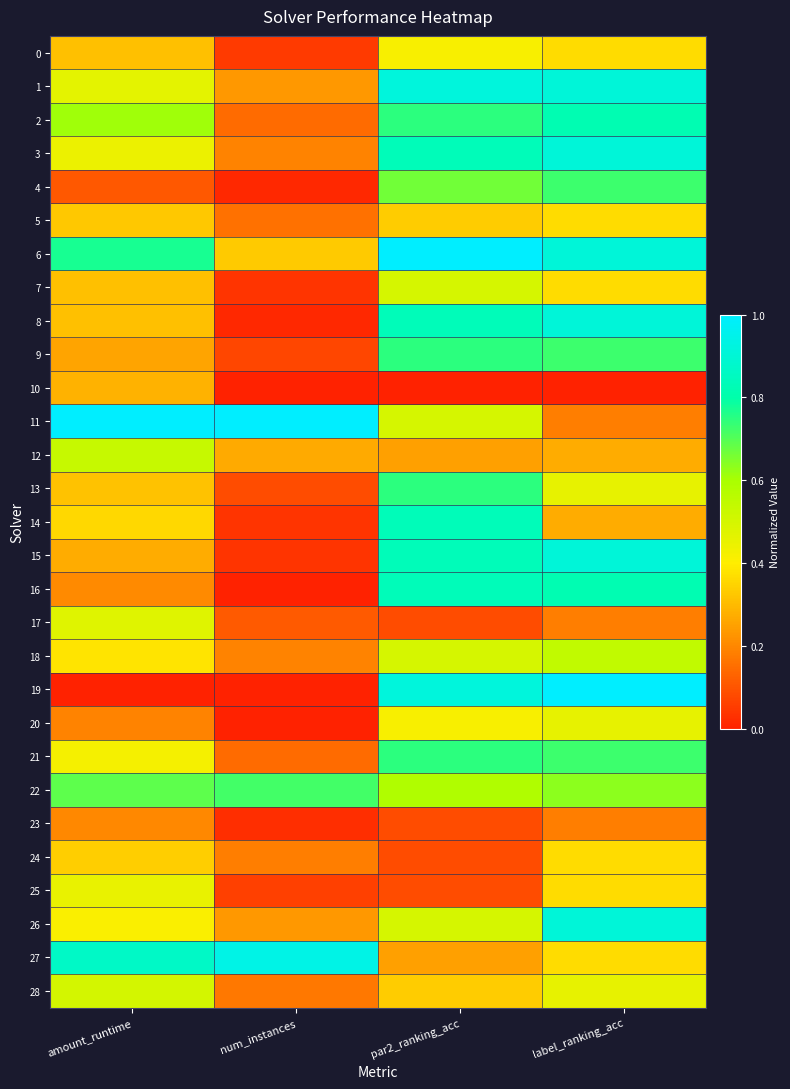

At how many categories does at least one series exceed 0?

4